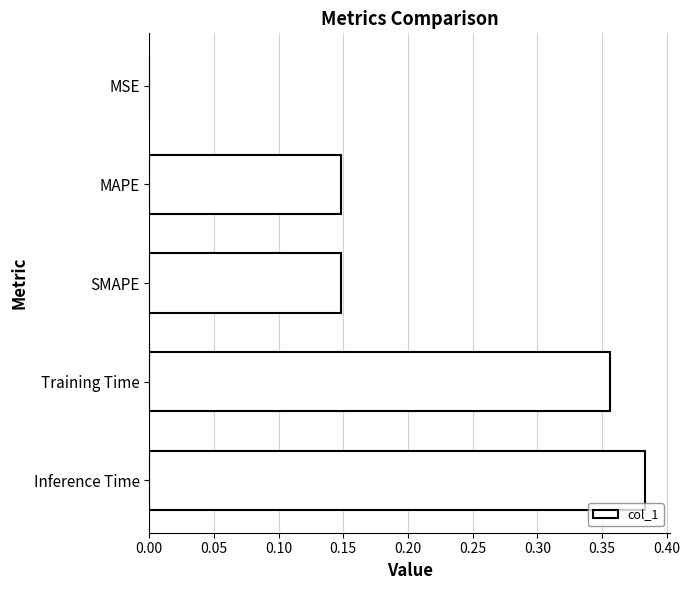

Between Training Time and Inference Time, which is larger?

Inference Time